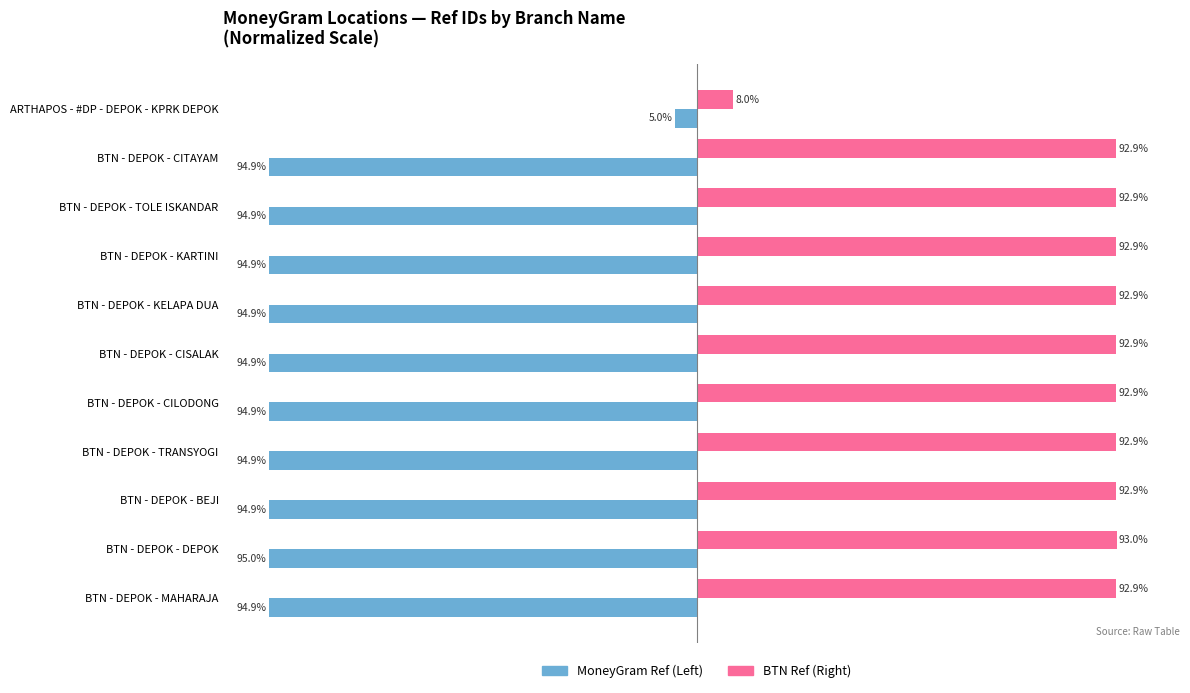

At which category is the sum across all series the highest?

ARTHAPOS - #DP - DEPOK - KPRK DEPOK